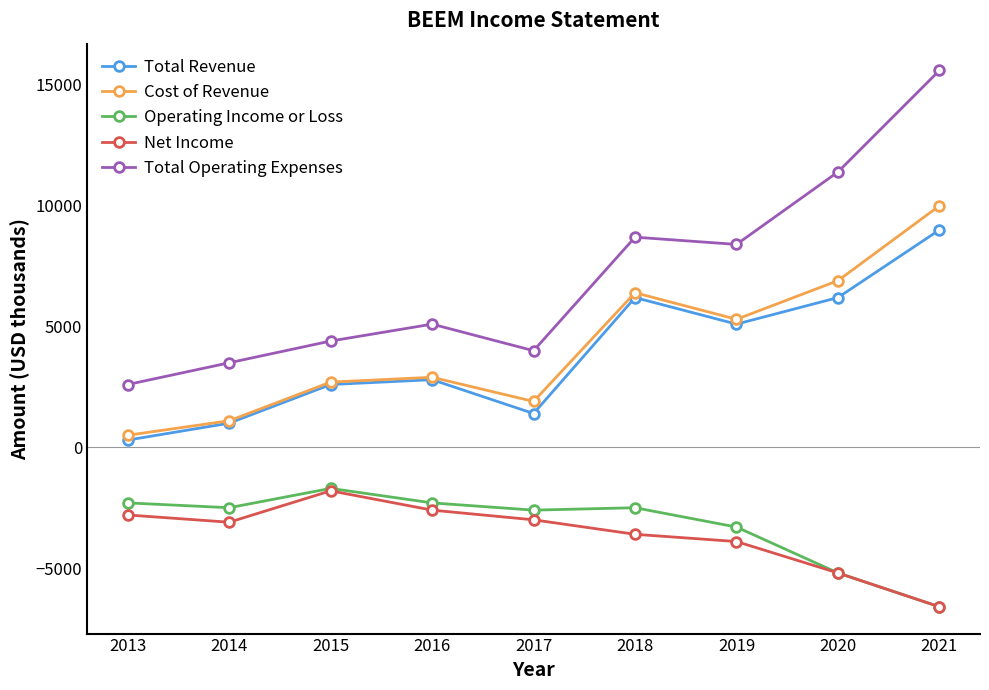

True or false: Cost of Revenue has more than 2 points higher than both neighbors.

False